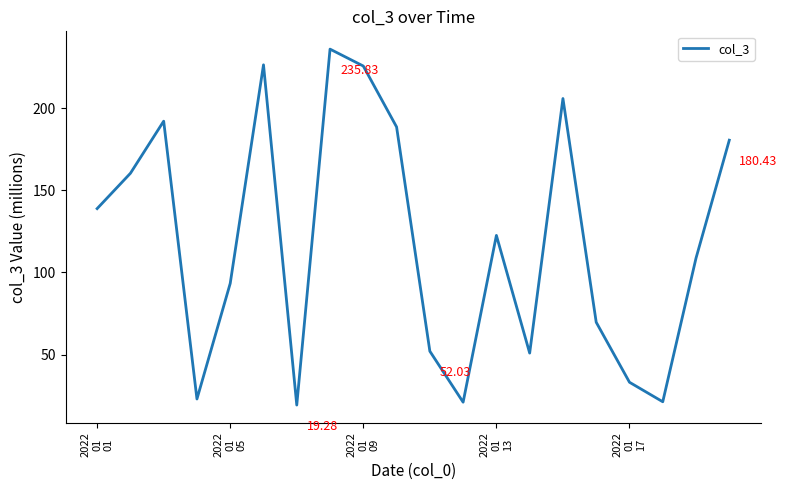

Does the chart display data point markers on the line(s)?

No